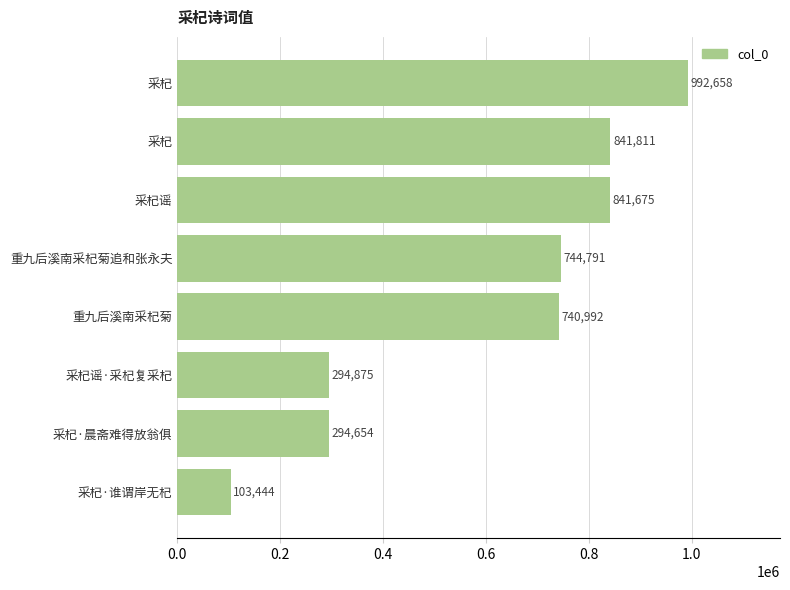

How many data points are less than 744791?

4